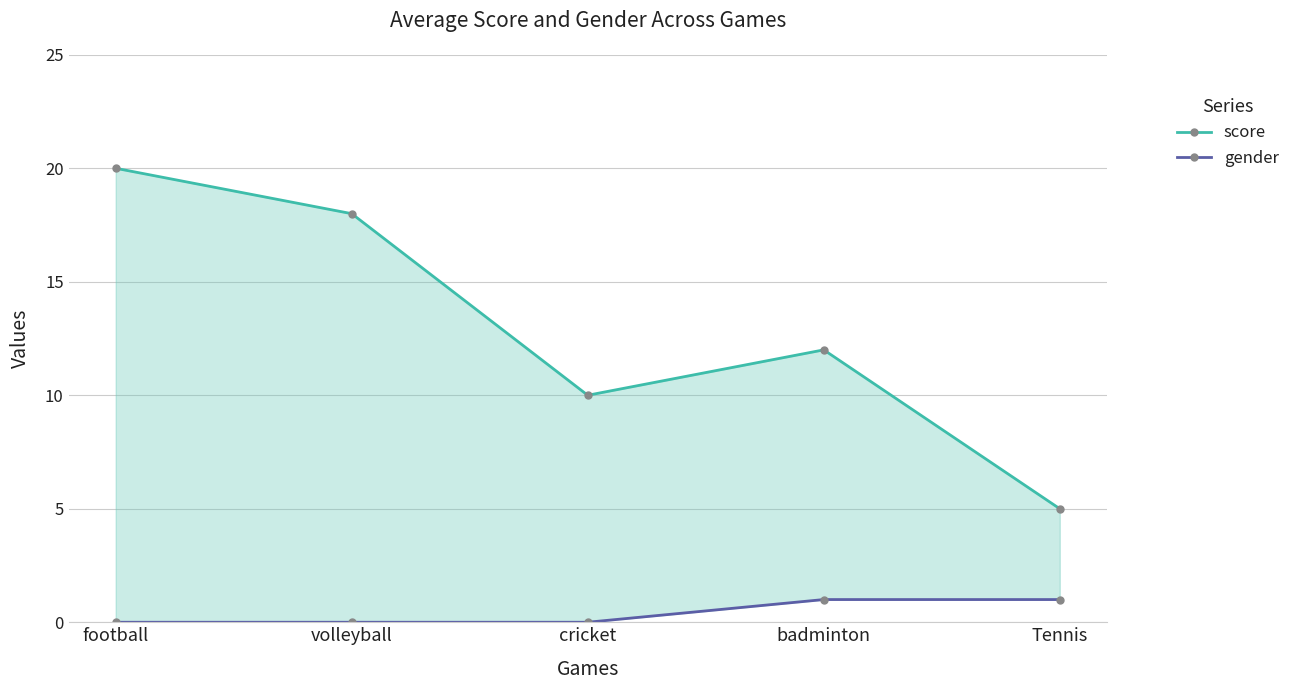

Count the number of data series in this chart.

2